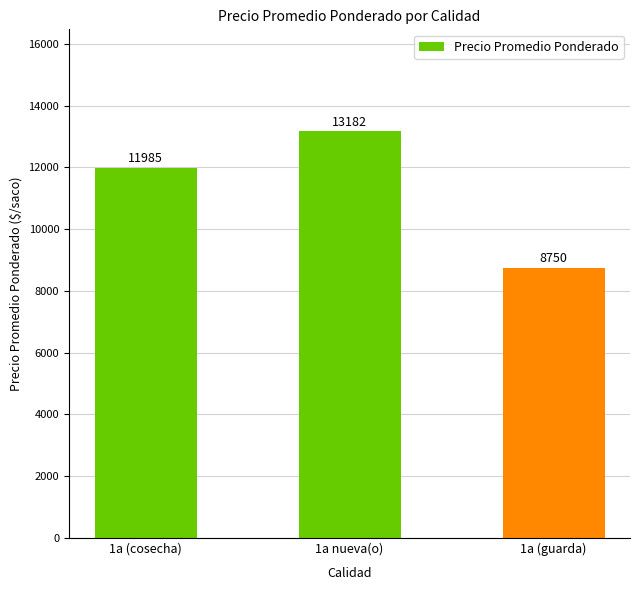

What is the sum of all values?

33917